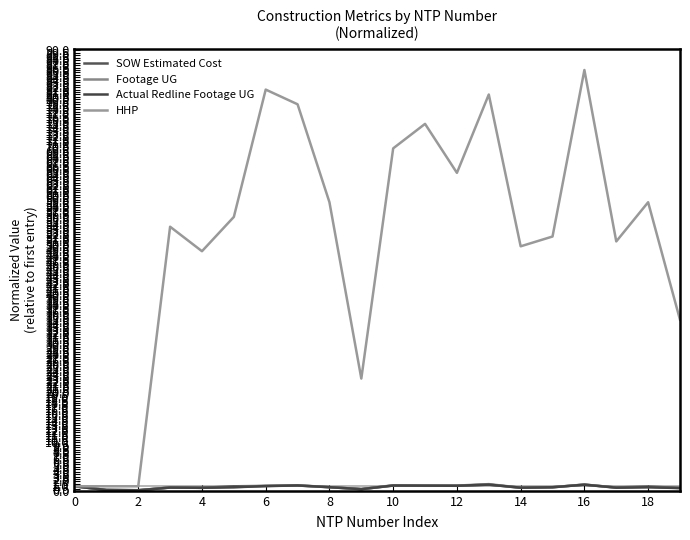

List the series in order of their peak value, lowest first.

SOW Estimated Cost, Actual Redline Footage UG, Footage UG, HHP